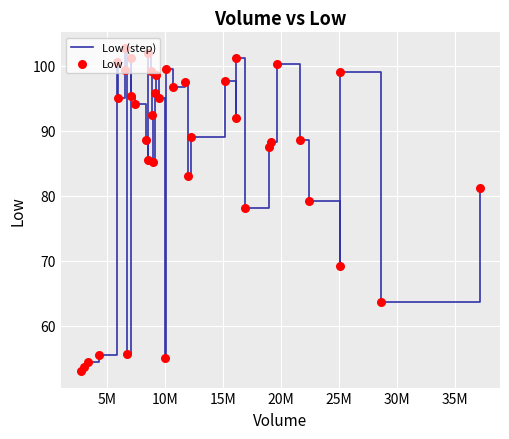

What is the smallest value displayed?

53.0